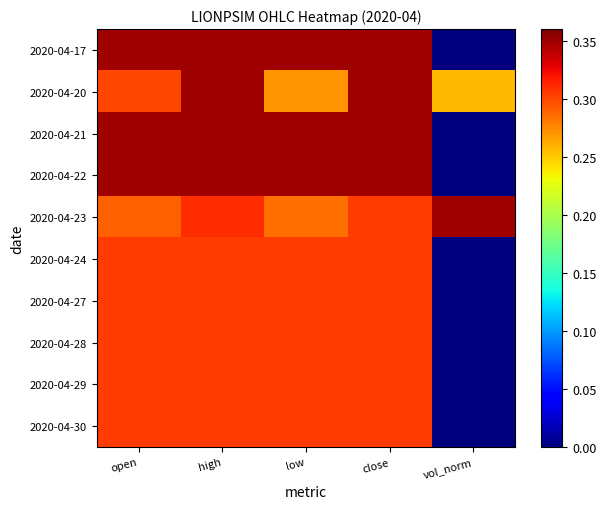

Reading left to right, transcribe all the data shown in this chart.

2020-04-17: open=0.3	high=0.3	low=0.3	close=0.3	vol_norm=0.0
2020-04-20: open=0.3	high=0.3	low=0.3	close=0.3	vol_norm=0.3
2020-04-21: open=0.3	high=0.3	low=0.3	close=0.3	vol_norm=0.0
2020-04-22: open=0.3	high=0.3	low=0.3	close=0.3	vol_norm=0.0
2020-04-23: open=0.3	high=0.3	low=0.3	close=0.3	vol_norm=0.3
2020-04-24: open=0.3	high=0.3	low=0.3	close=0.3	vol_norm=0.0
2020-04-27: open=0.3	high=0.3	low=0.3	close=0.3	vol_norm=0.0
2020-04-28: open=0.3	high=0.3	low=0.3	close=0.3	vol_norm=0.0
2020-04-29: open=0.3	high=0.3	low=0.3	close=0.3	vol_norm=0.0
2020-04-30: open=0.3	high=0.3	low=0.3	close=0.3	vol_norm=0.0